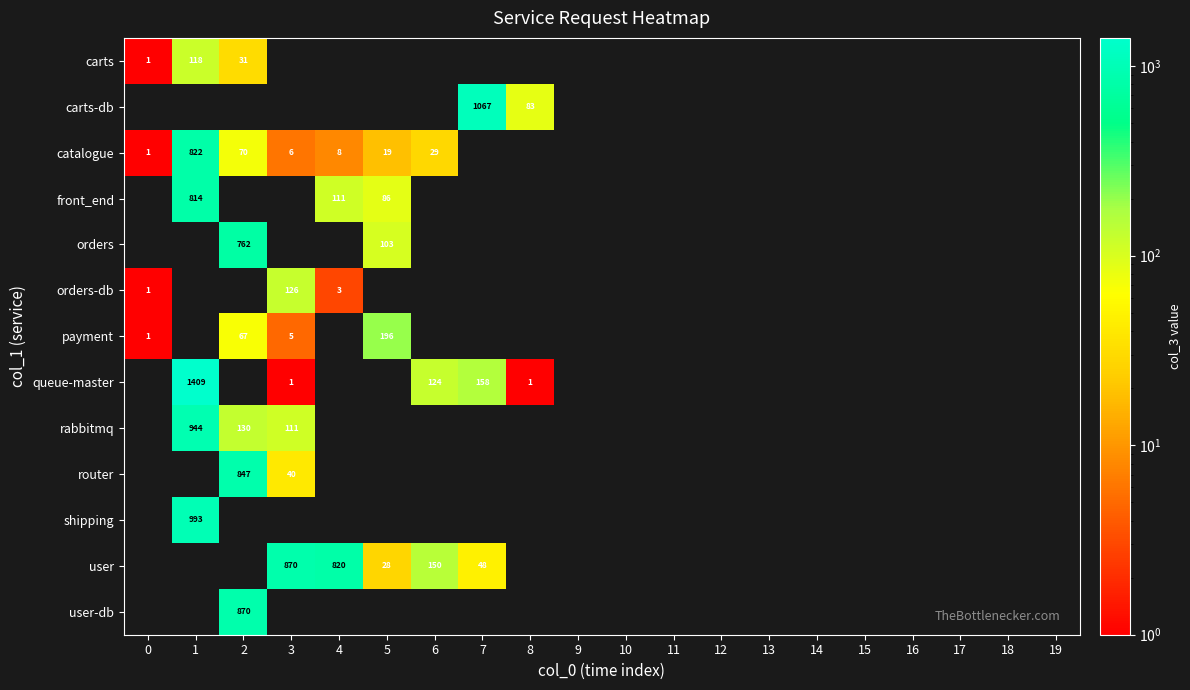

The value of front_end at 4 is 186. True or false?

False